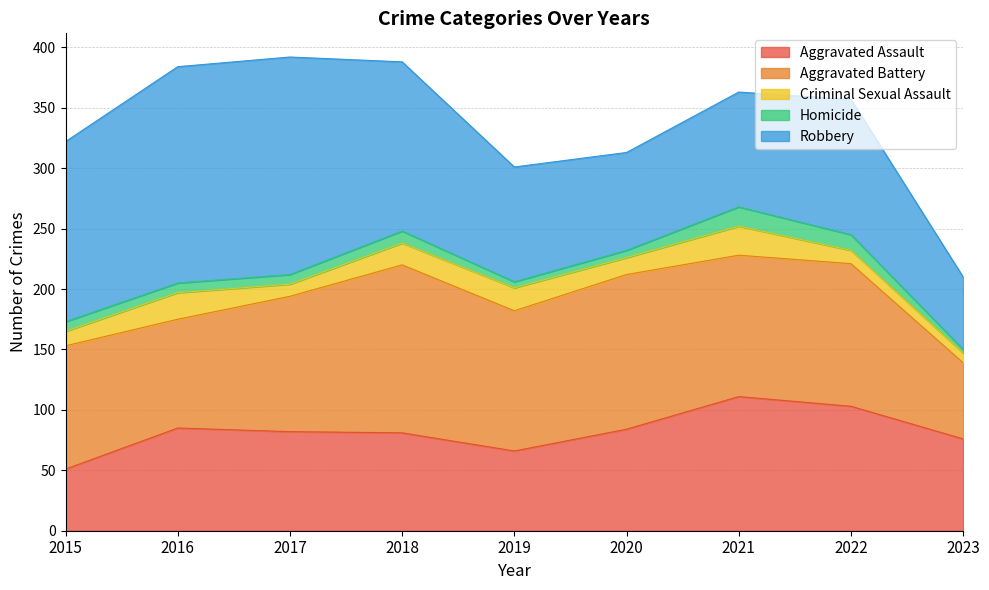

Reading left to right, list all the values displayed in this chart.

Aggravated Assault: 51	85	82	81	66	84	111	103	76
Aggravated Battery: 102	90	112	139	116	128	117	118	63
Criminal Sexual Assault: 12	22	10	18	19	14	24	11	8
Homicide: 8	8	8	10	5	6	16	13	3
Robbery: 149	179	180	140	95	81	95	112	60